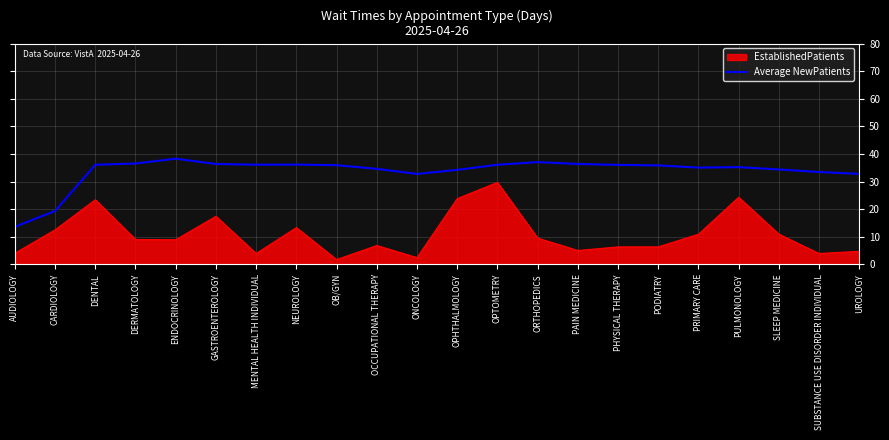

Which series has the largest range (max minus min)?

EstablishedPatients